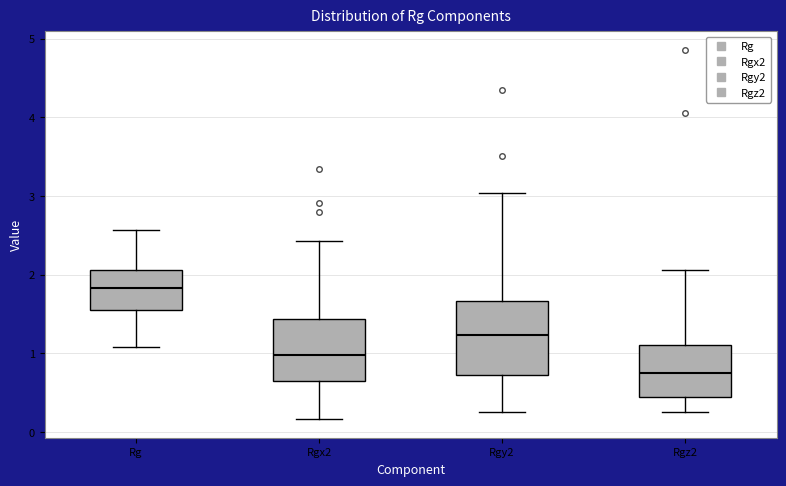

Reading left to right, read every box against the y-axis: the position of its median line, the range the box covers, and the ends of its whiskers. The values are not printed on the chart, so give them approximately, as read against the axis.

Rg: median 1.8, box 1.6 to 2.1, whiskers 1.1 to 2.6
Rgx2: median 1.0, box 0.7 to 1.4, whiskers 0.2 to 2.4
Rgy2: median 1.2, box 0.7 to 1.7, whiskers 0.2 to 3.0
Rgz2: median 0.7, box 0.4 to 1.1, whiskers 0.2 to 2.1